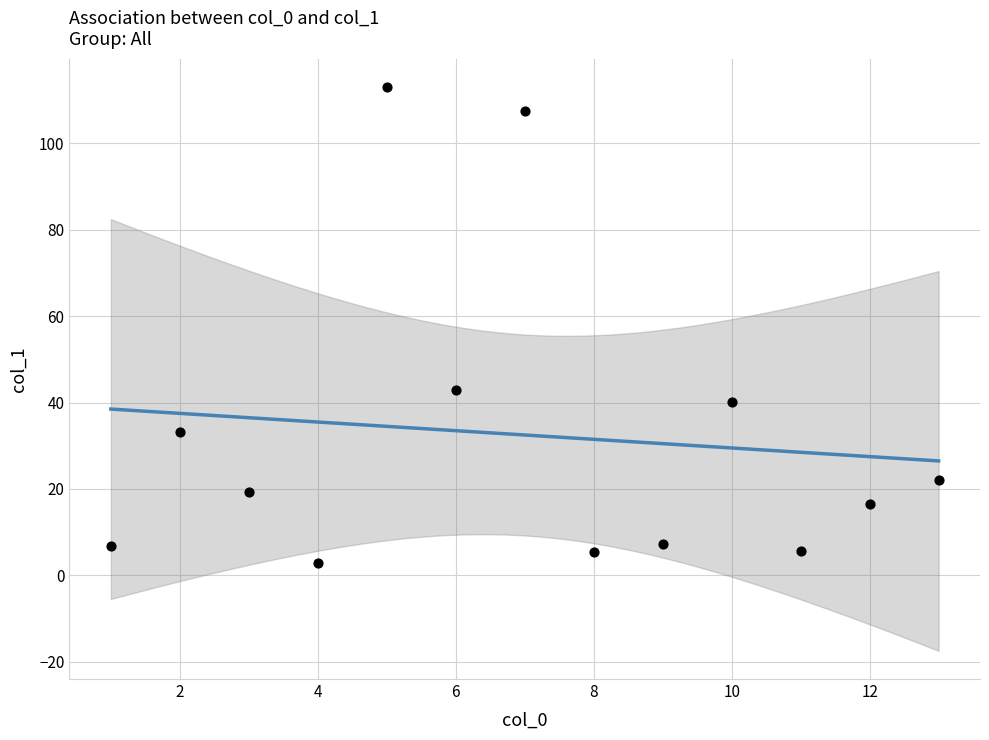

What is the range of Y values (max minus min)?

110.3